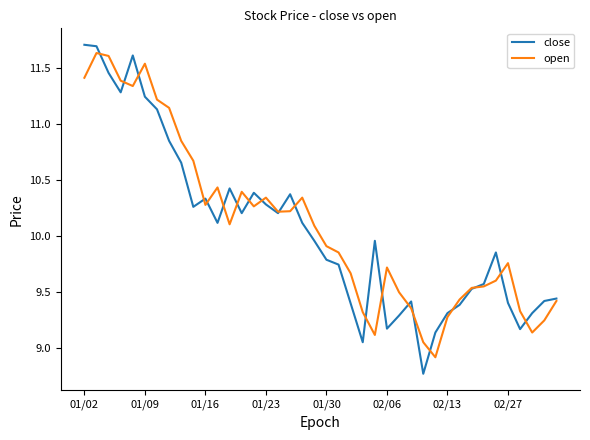

What is the smallest value displayed?

8.8